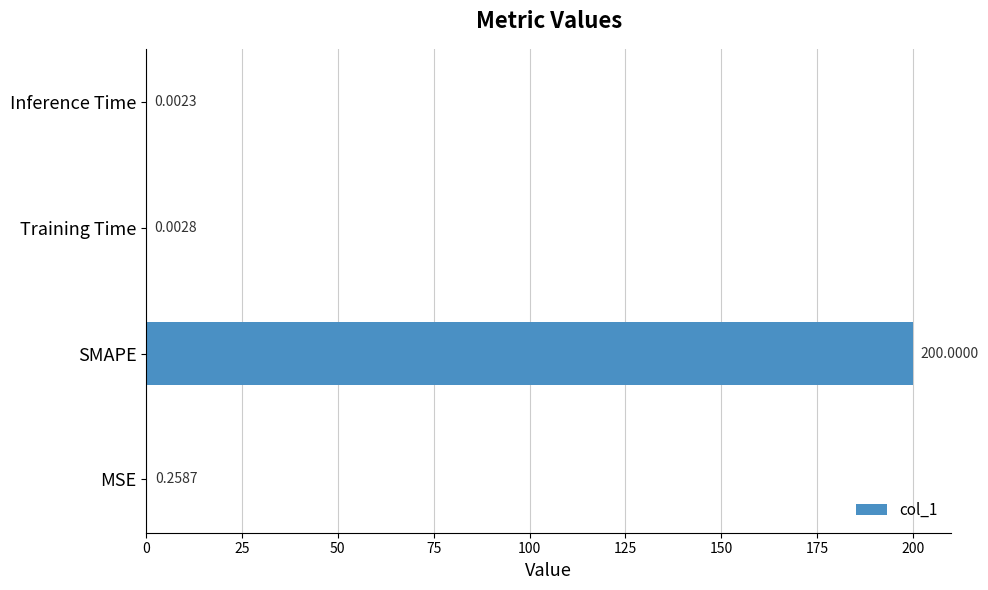

What is the change in value from MSE to Inference Time?

-0.3